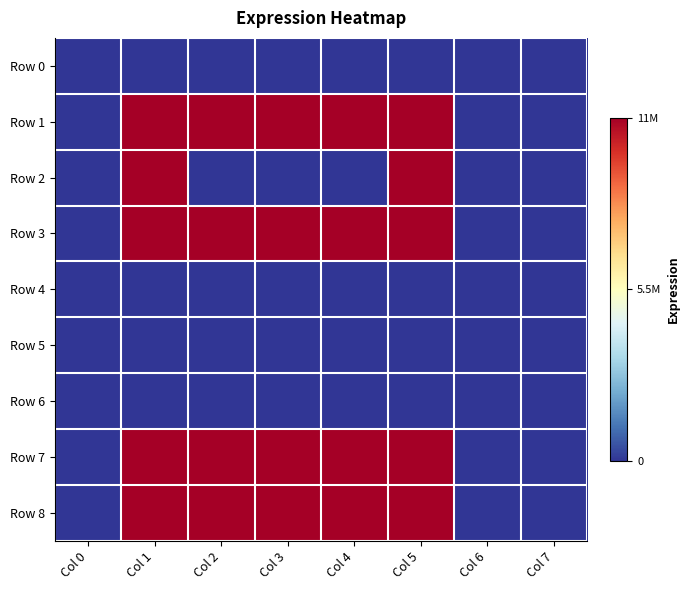

How many data points does each series have?

8